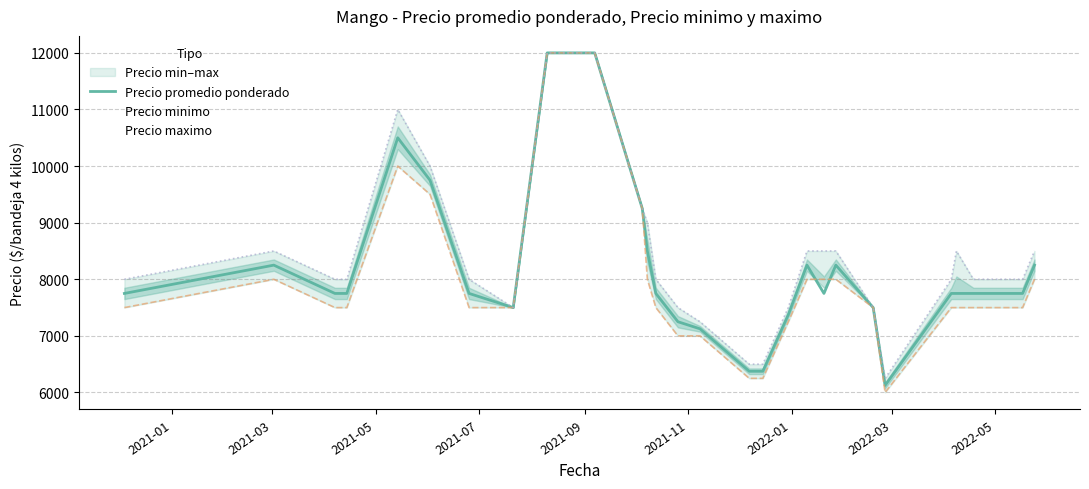

What is the highest value of the Precio promedio ponderado series?

12000